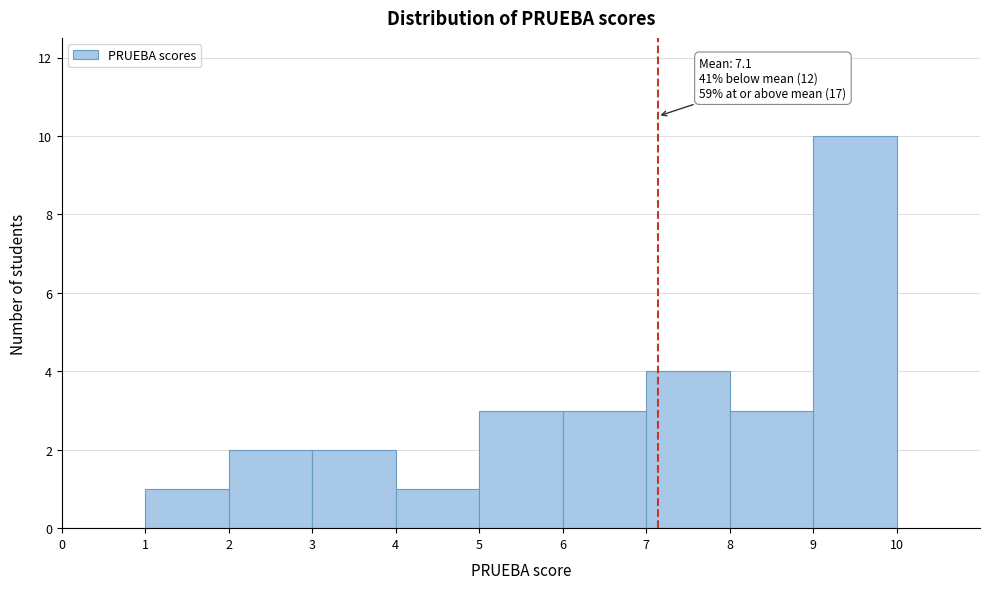

Over which range of the x-axis is the bar tallest?

9 to 10